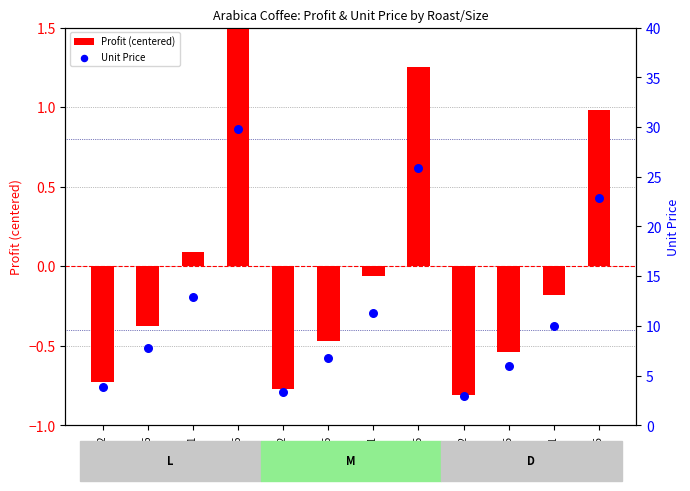

Is the value of Unit Price at A-M-0.5 greater than the value of Profit (centered) at A-L-1?

Yes